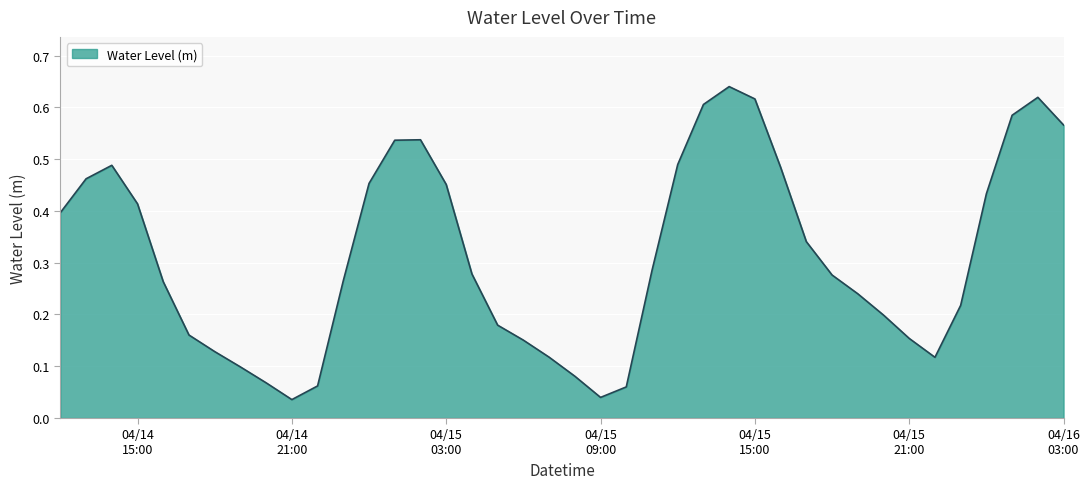

How many interior local peaks (higher than both neighbors) does the data have?

4